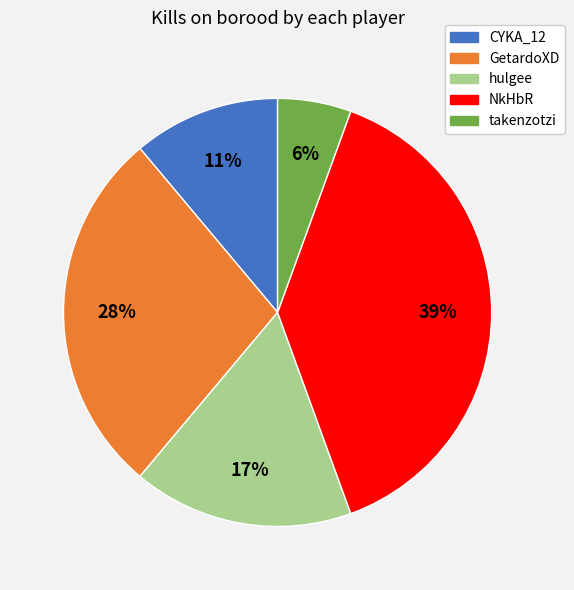

To the nearest percent, what is the average slice percentage?

20%